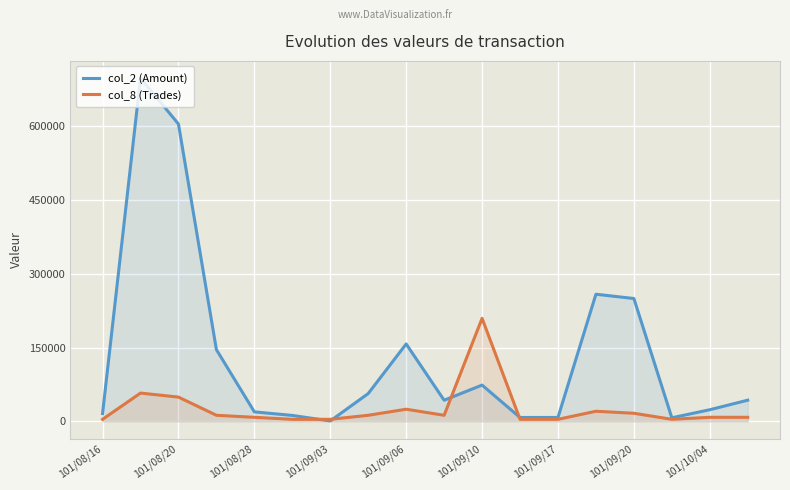

Is it true that col_2 (Amount) equals 7200.0 at 15?

True